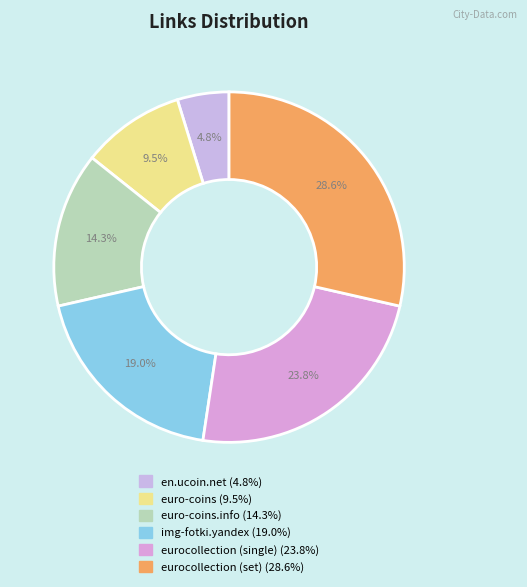

How many segments does this pie chart have?

6